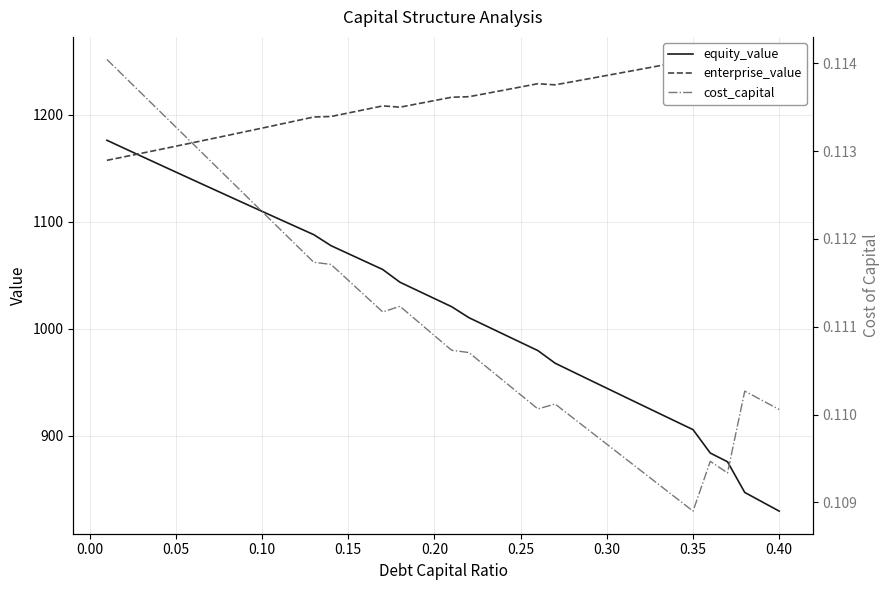

What is the sum of all enterprise_value values?

48411.8